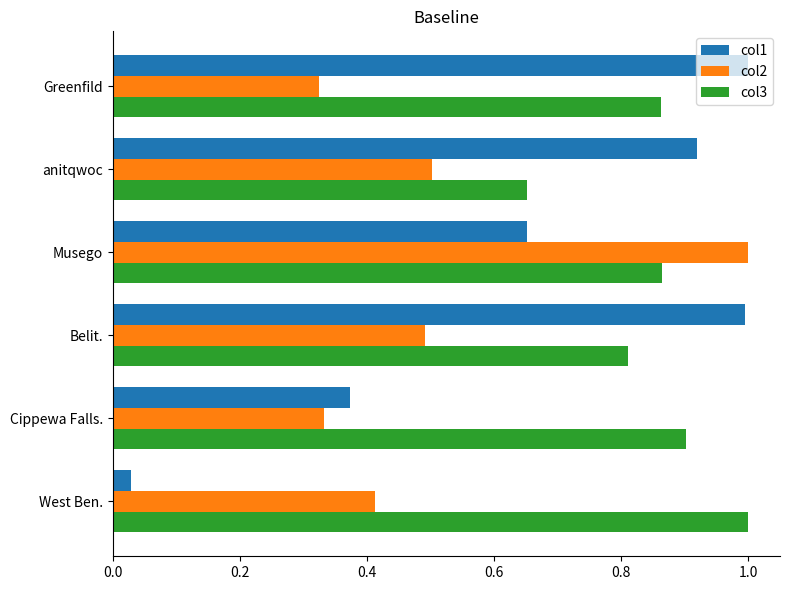

Where is col3 nearest to the value 0?

anitqwoc